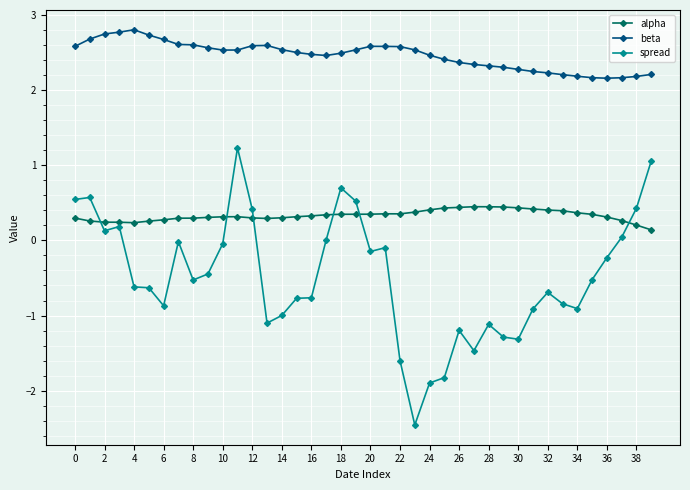

Which series has the largest range (max minus min)?

spread